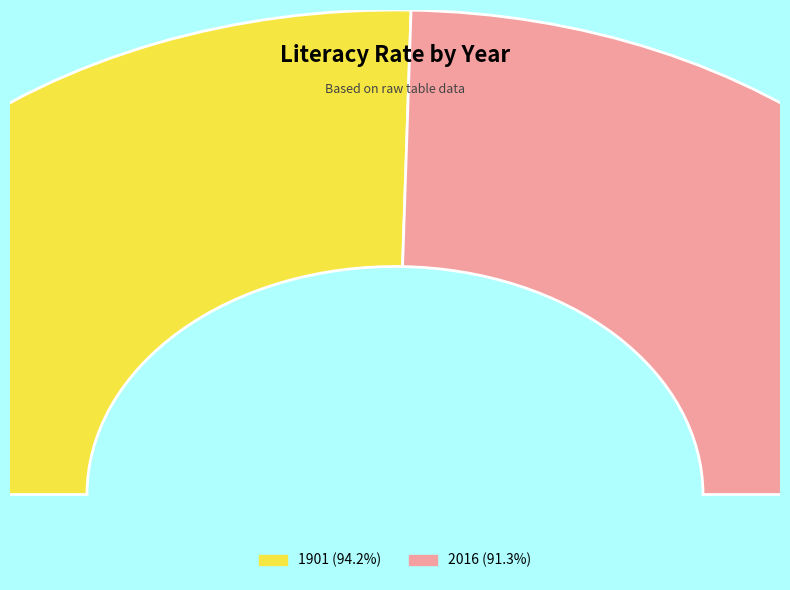

Rank the categories by value from highest to lowest.

1901, 2016